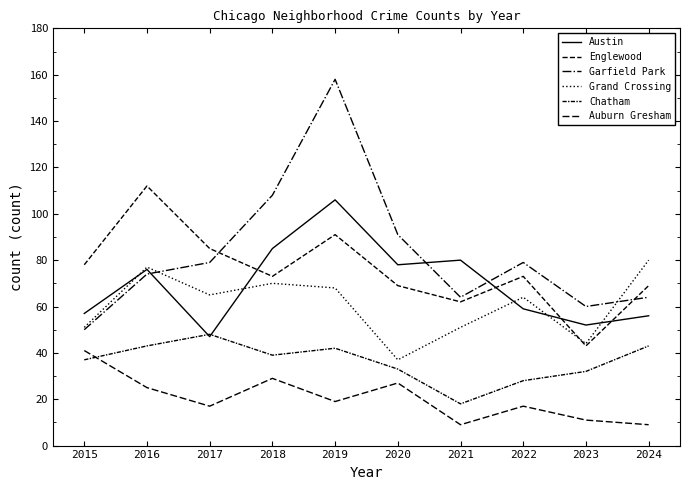

How many lines are shown in the chart?

6